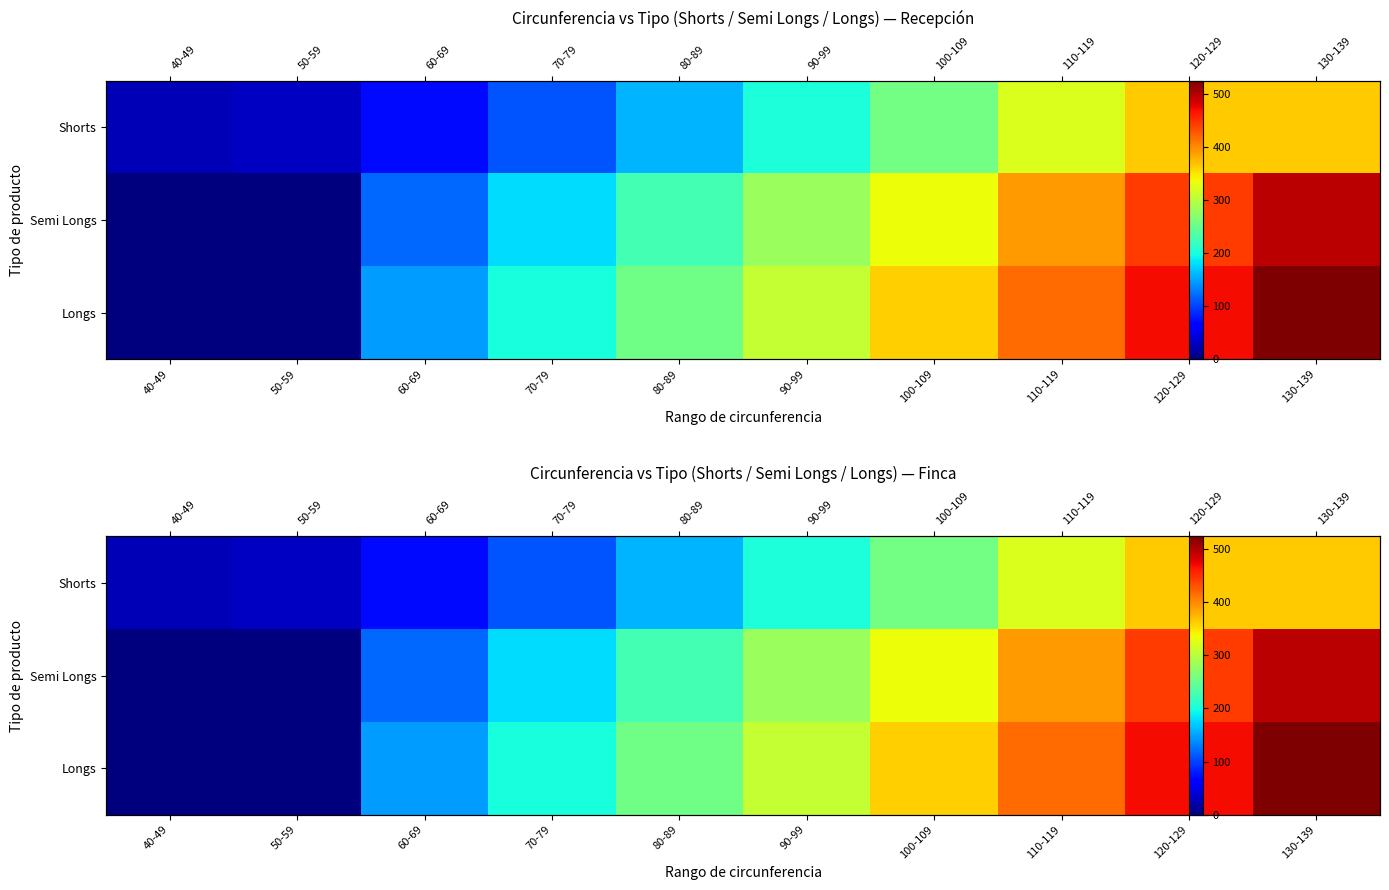

What is the maximum value for Semi Longs?

497.0